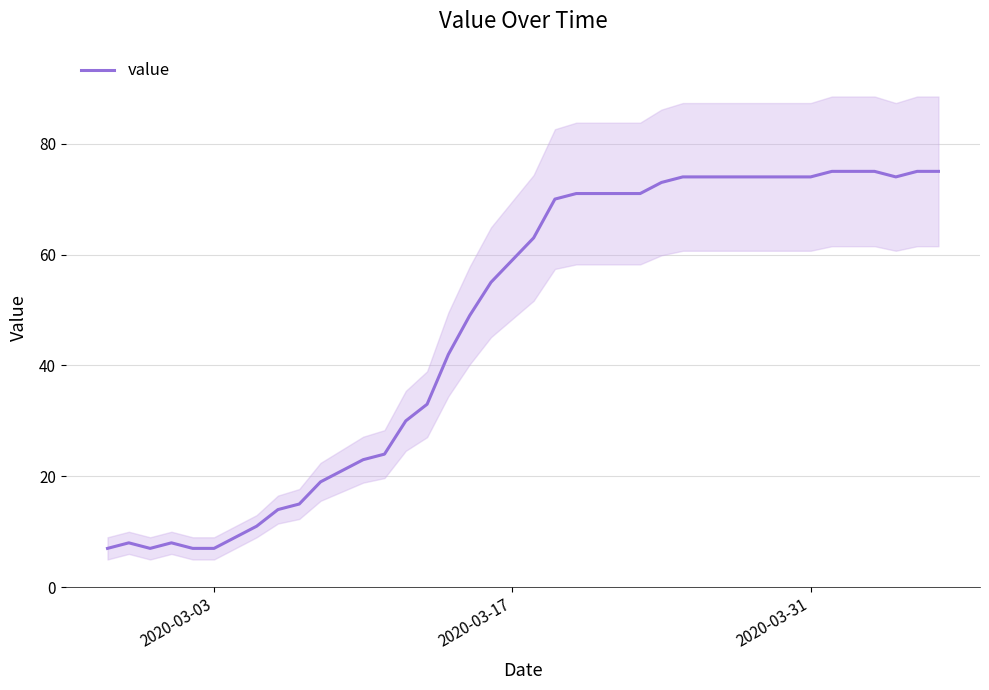

What is the maximum value for value?

75